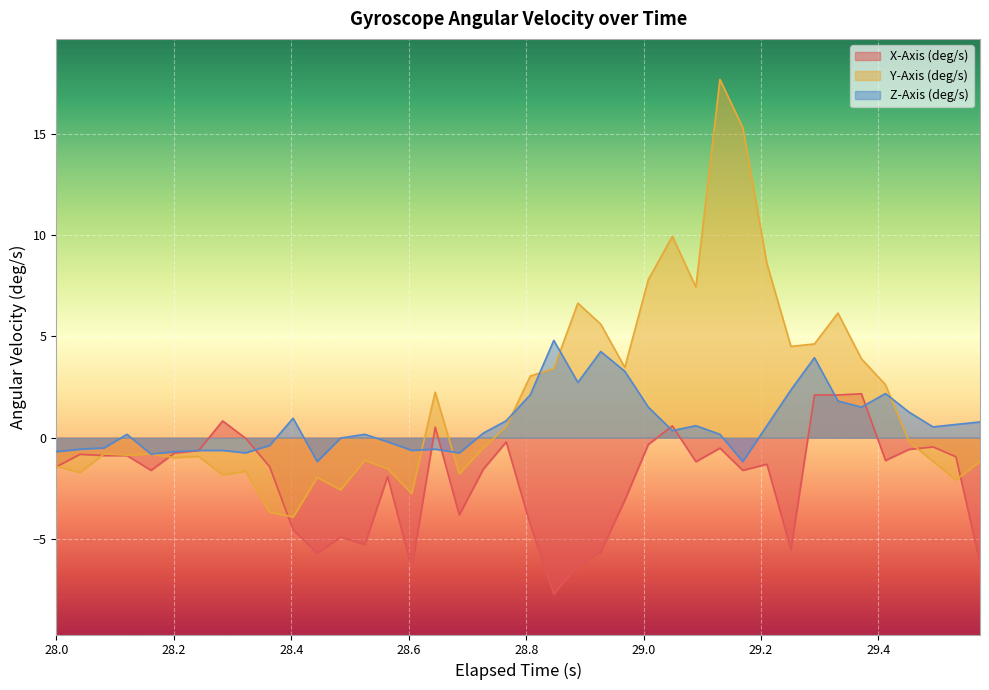

Which series has the widest spread of values?

Y-Axis (deg/s)